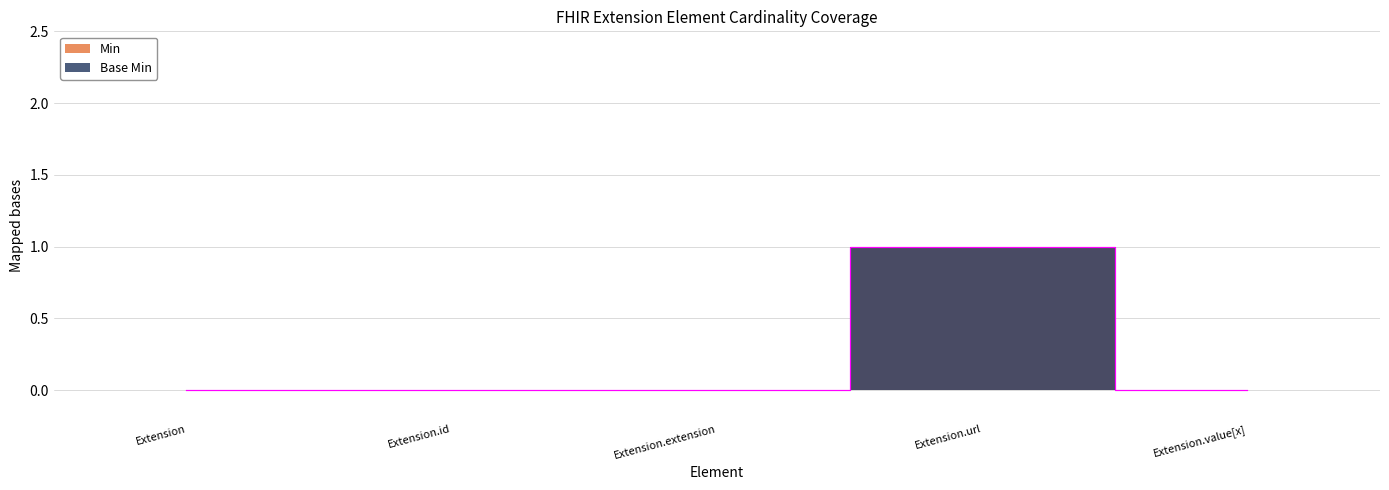

How many data points in Base Min are above 0?

1